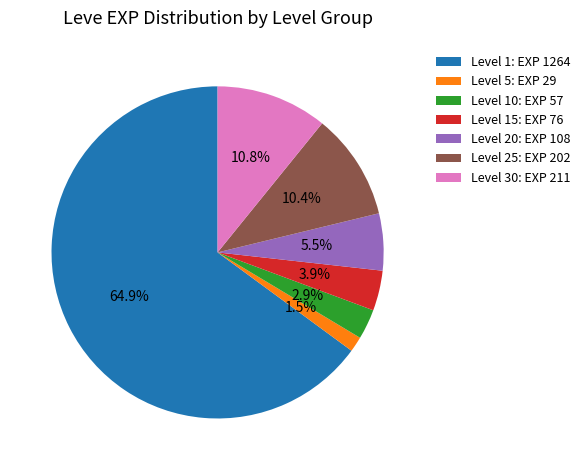

Which category has the smallest portion of the pie?

Level 5: EXP 29